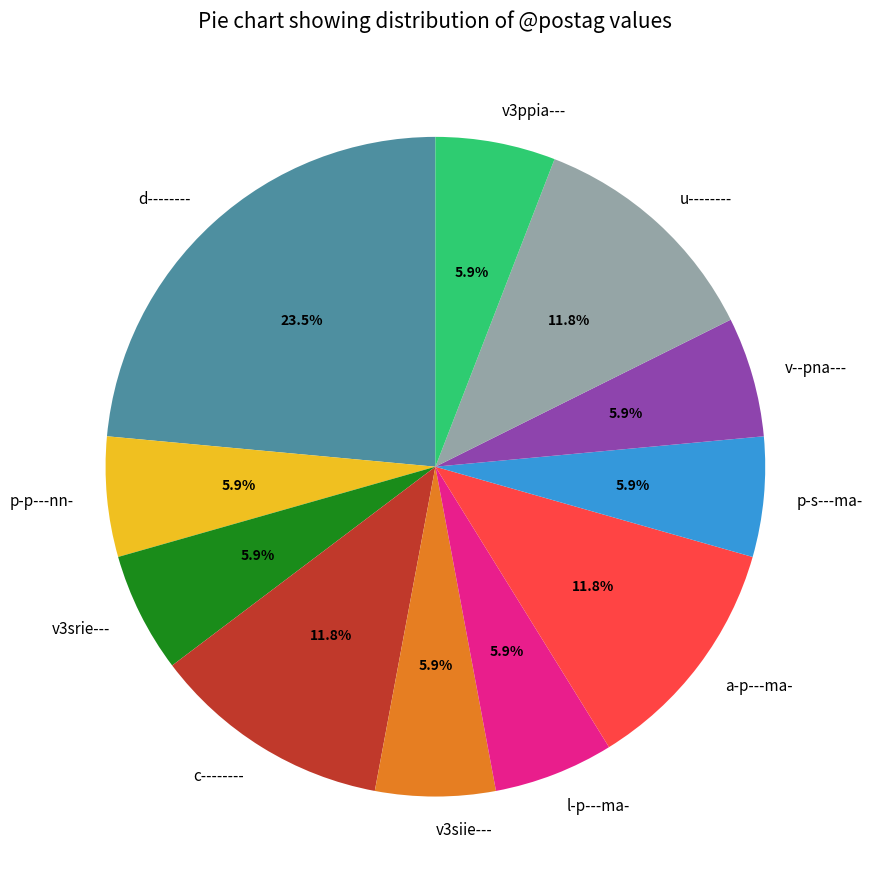

What is the largest slice in the pie chart?

d--------